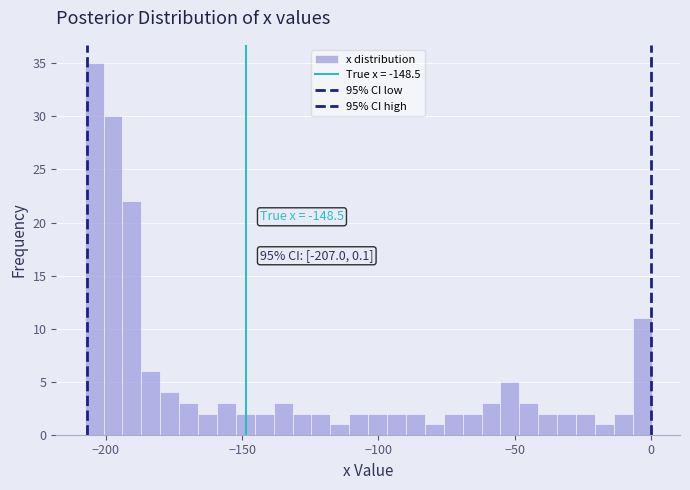

Around what value on the x-axis is the tallest bar? Give the approximate position of its centre, as read against the axis.

-205